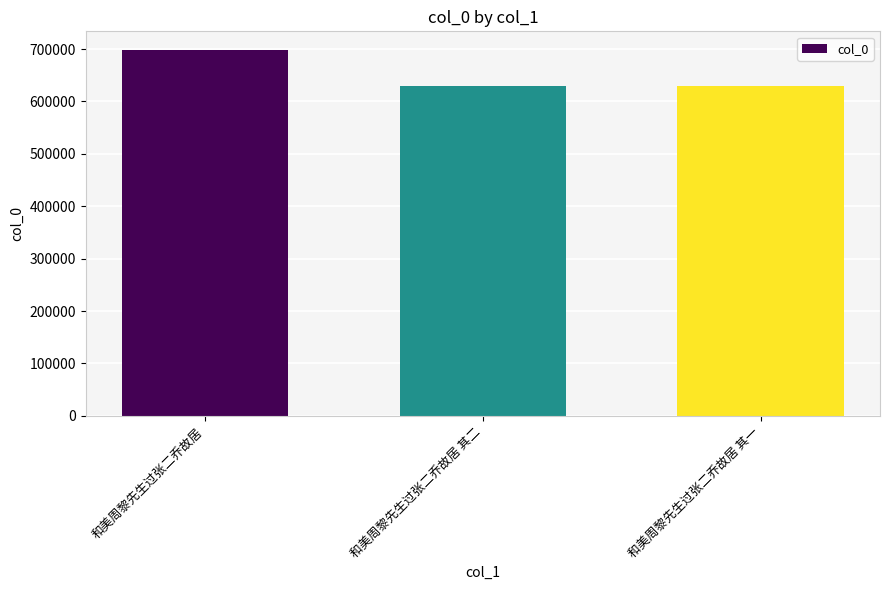

The chart shows a value of 629949 at 和美周黎先生过张二乔故居 其二. True or false?

True